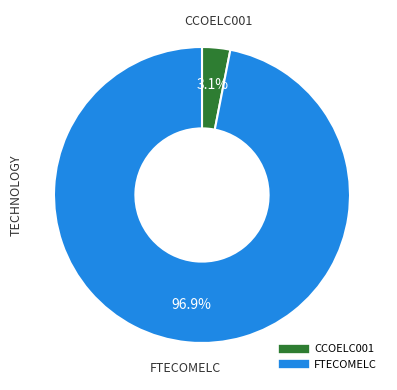

Which category accounts for the majority?

FTECOMELC